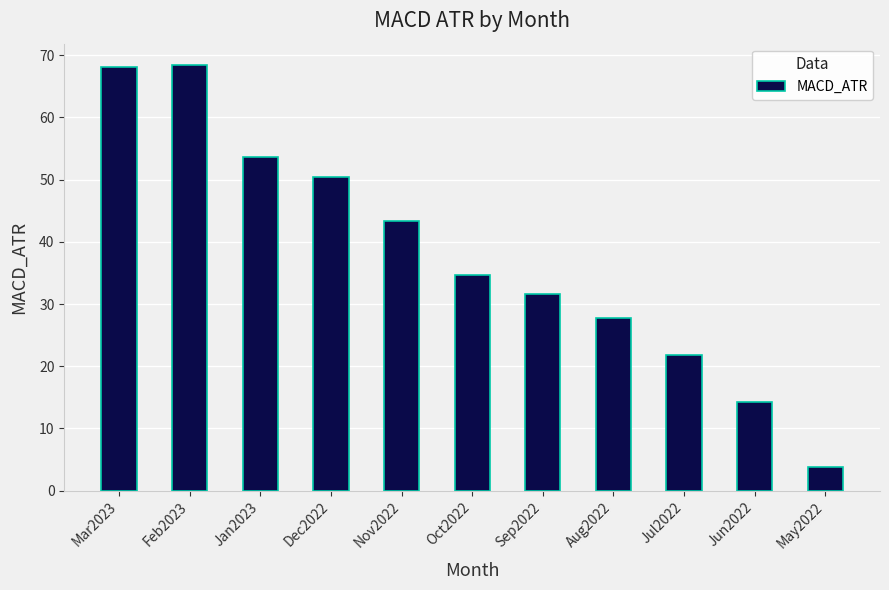

What is the minimum value shown in the chart?

3.8